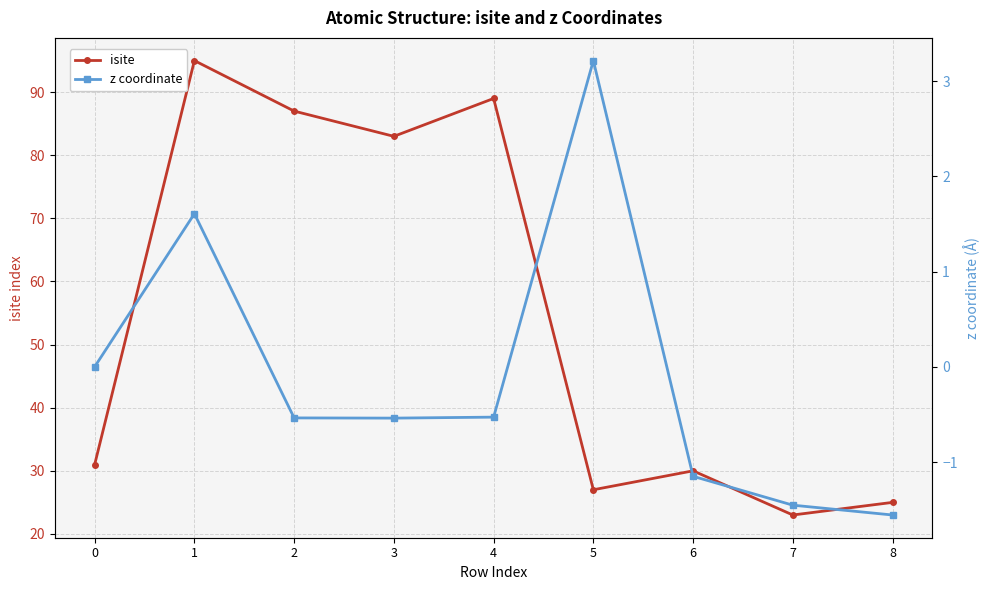

What is the difference between the z coordinate values at 5 and 4?

3.7